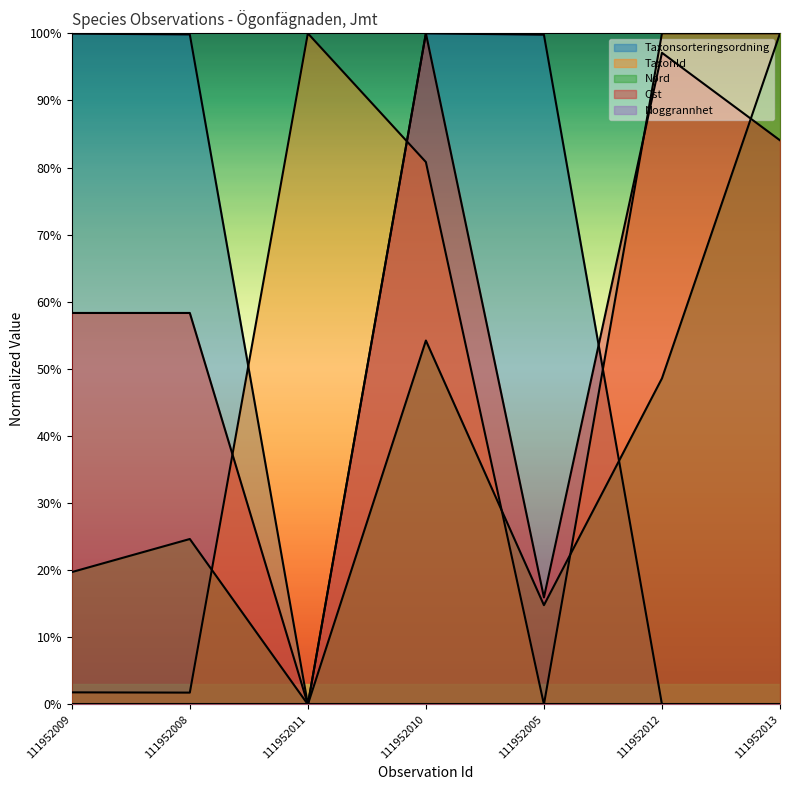

What is the sum of all Ost values?

4.1